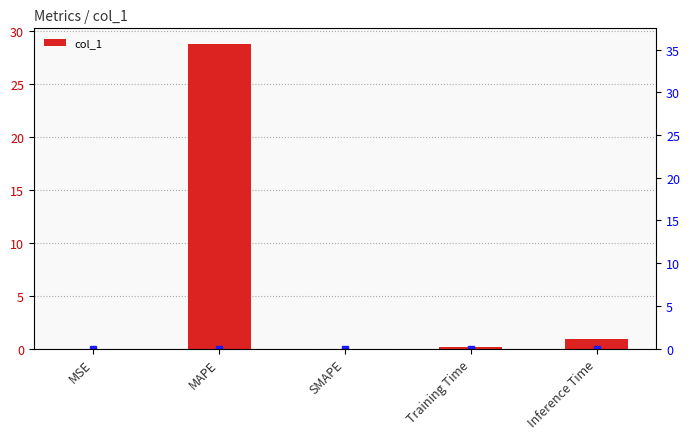

Reading right to left, list all the values displayed in this chart.

0.9	0.2	0.0	28.8	0.0